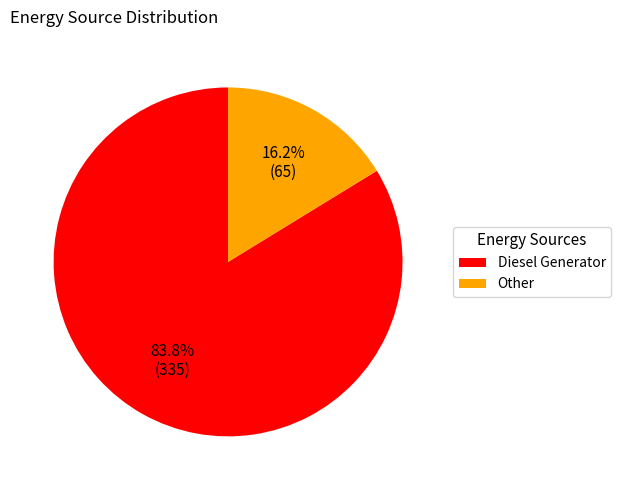

To the nearest percent, what portion does Diesel Generator represent?

84%